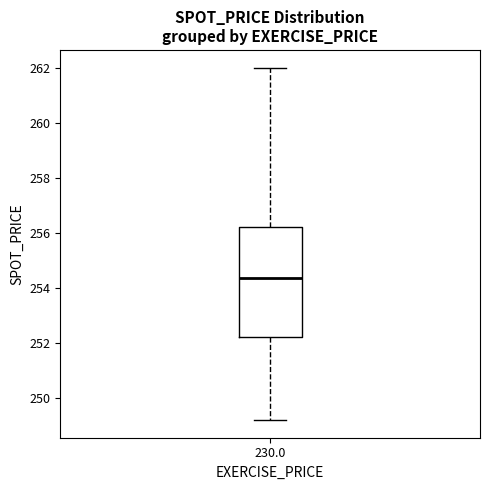

Transcribe this box plot: give where the median line is, the range the box spans, and where the two whiskers end, as read against the y-axis. The values are not printed on the chart, so give them approximately, as read against the axis.

median 254.4, box 252.2 to 256.2, whiskers 249.2 to 262.0